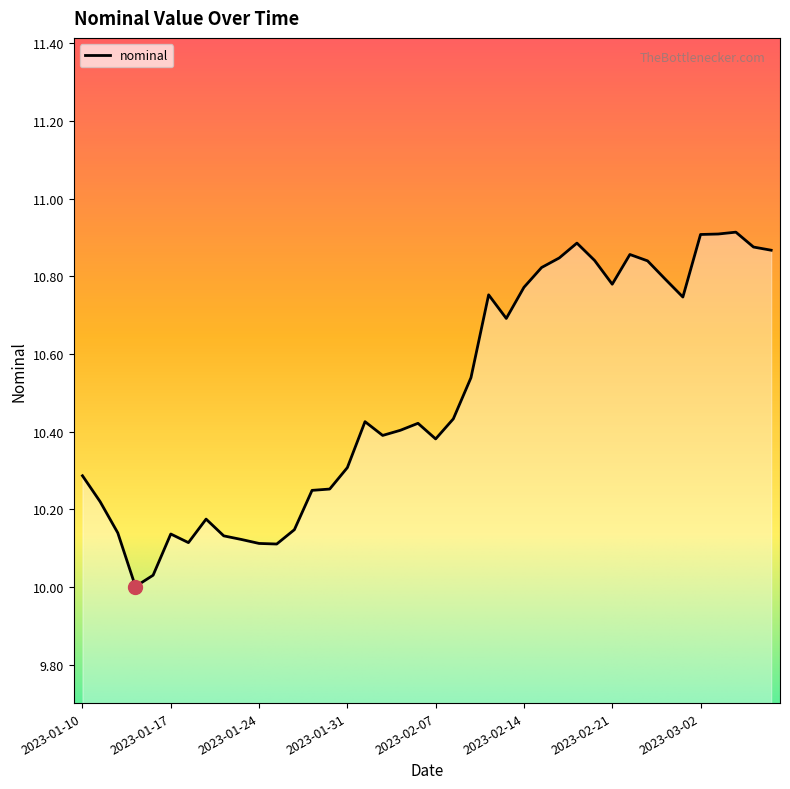

What is the smallest value displayed?

10.0